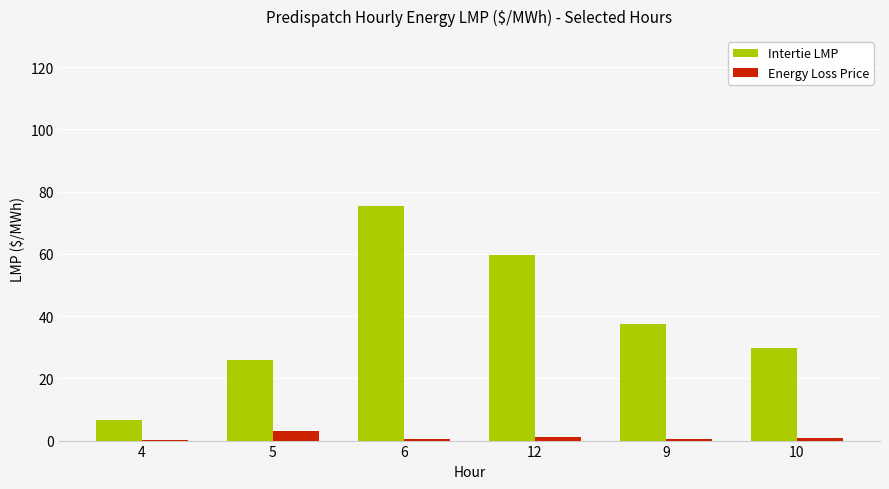

Between 12 and 10, which series saw the biggest shift?

Intertie LMP